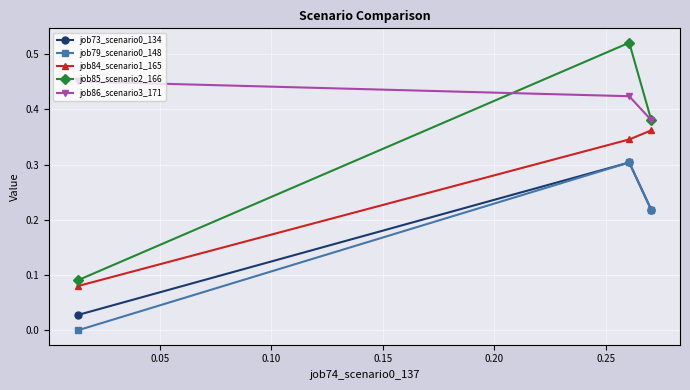

Which series has the largest range (max minus min)?

job85_scenario2_166